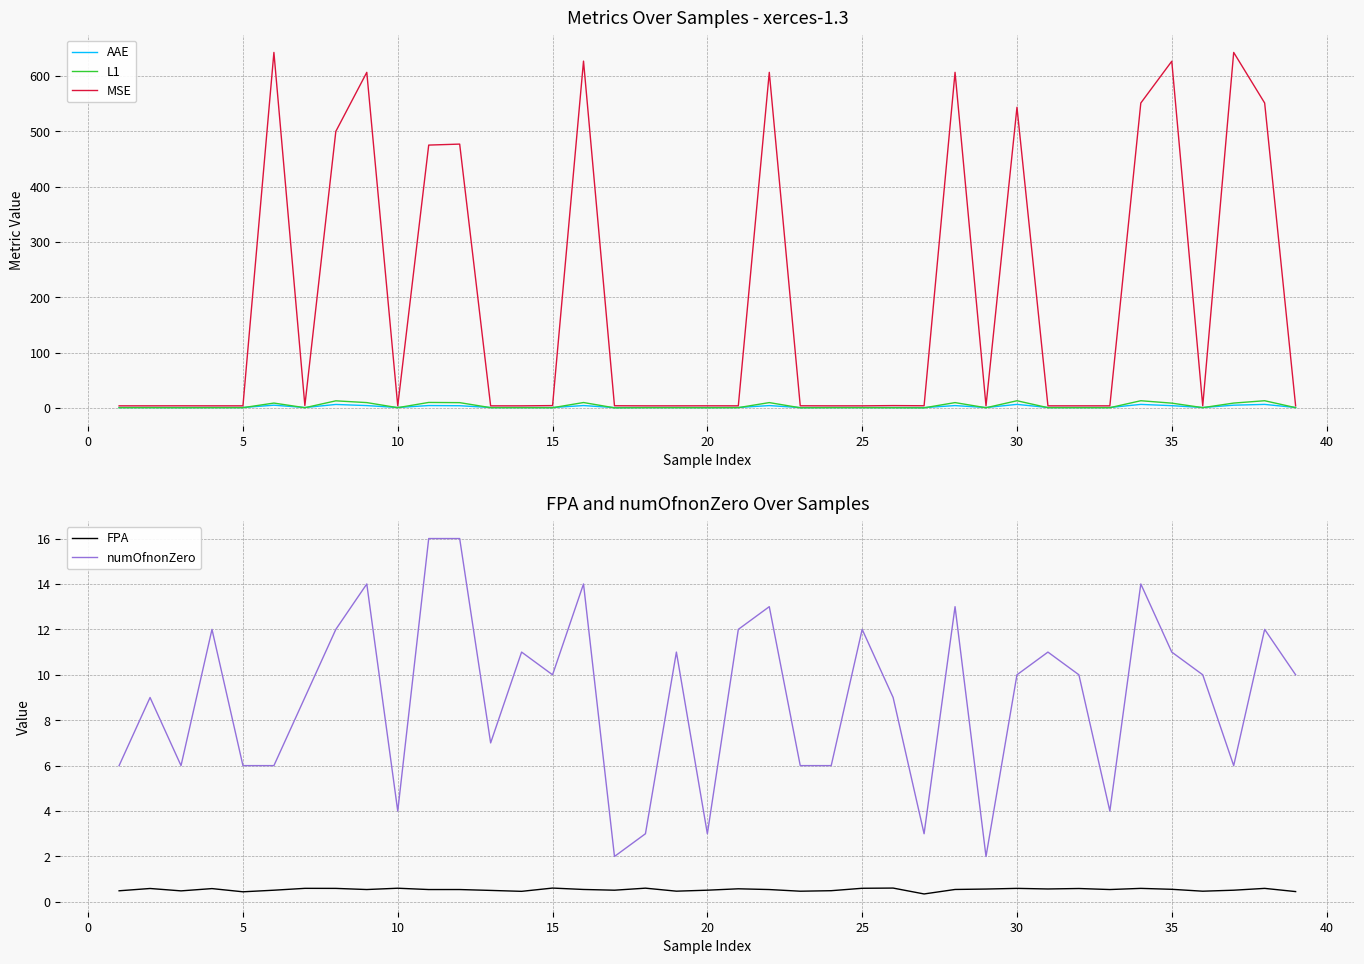

What is the value of the L1 point at the 15th from the left?

0.2